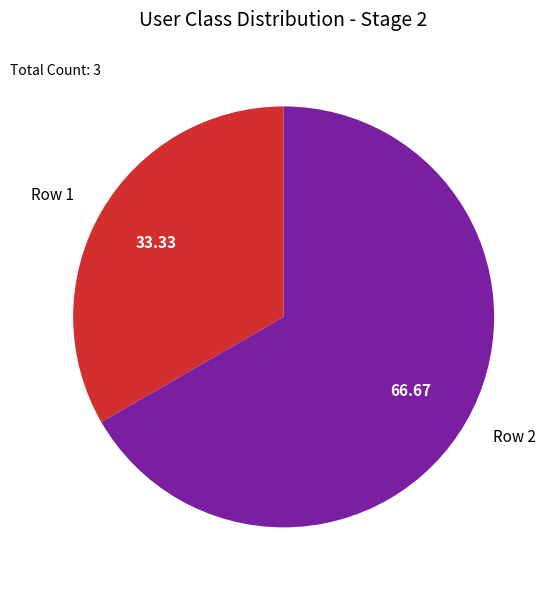

Rank the categories by value from highest to lowest.

Row 2, Row 1